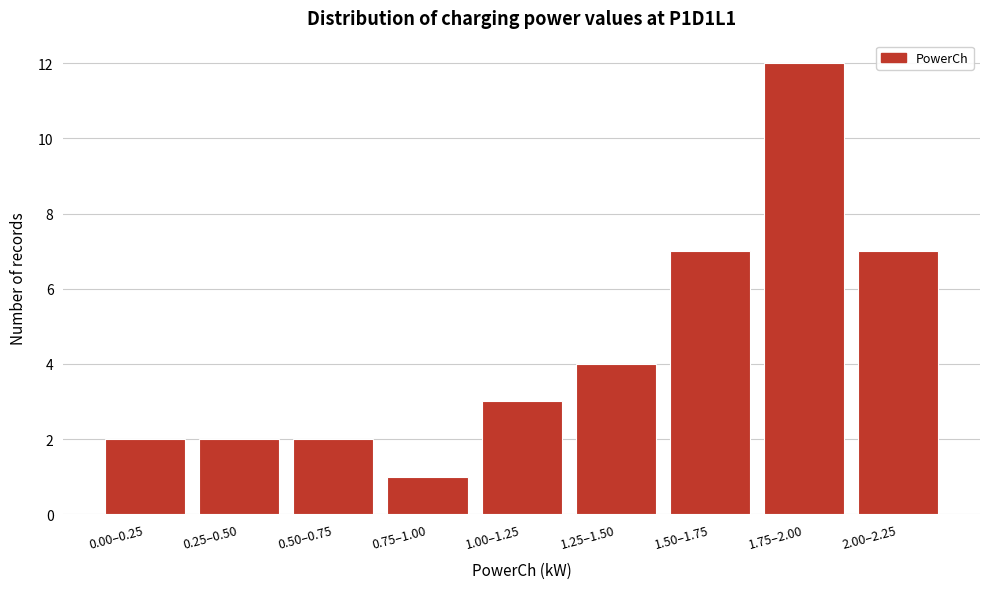

Reading left to right, transcribe all the data shown in this chart.

0.00–0.25=2	0.25–0.50=2	0.50–0.75=2	0.75–1.00=1	1.00–1.25=3	1.25–1.50=4	1.50–1.75=7	1.75–2.00=12	2.00–2.25=7